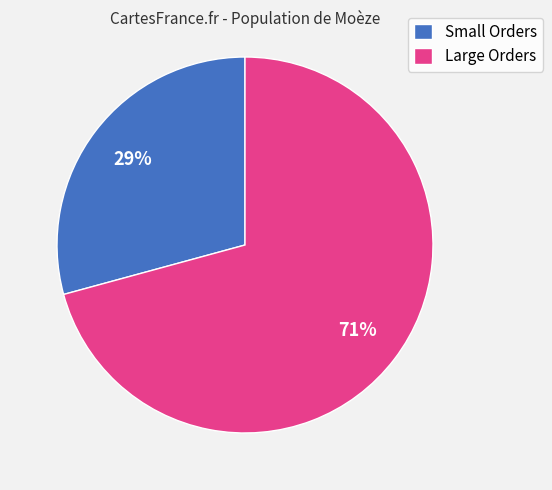

What percentage is the Small Orders slice, to the nearest percent?

29%